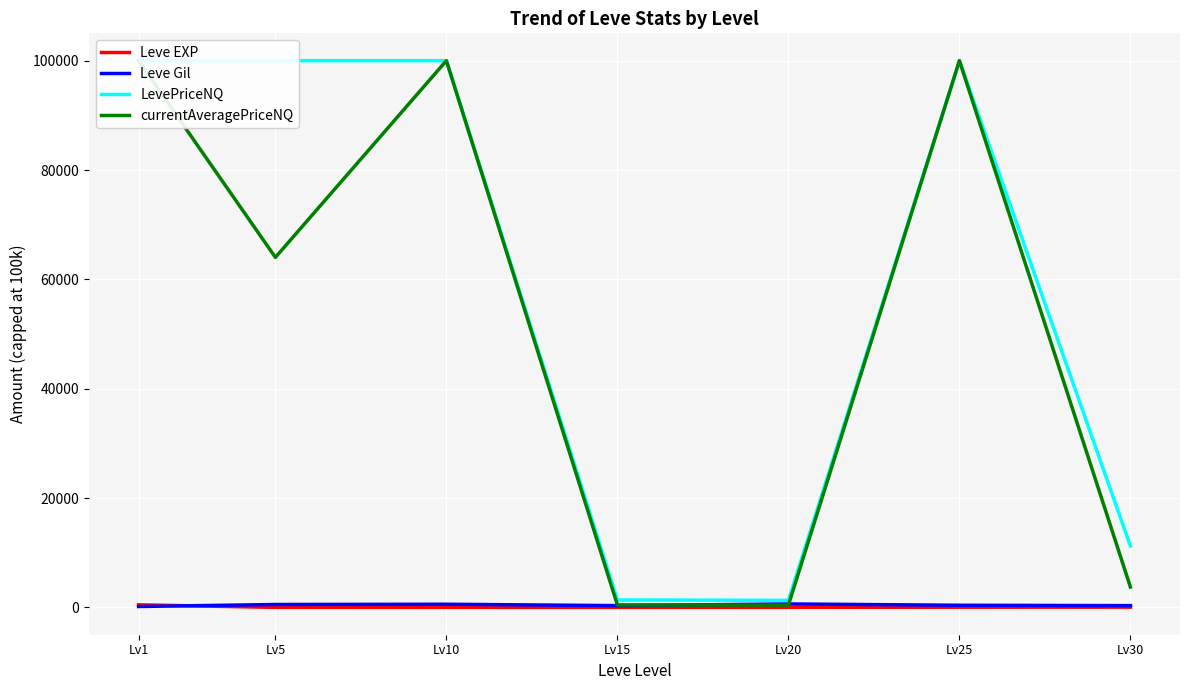

After their last crossing, which series has the higher values: Leve EXP or Leve Gil?

Leve Gil